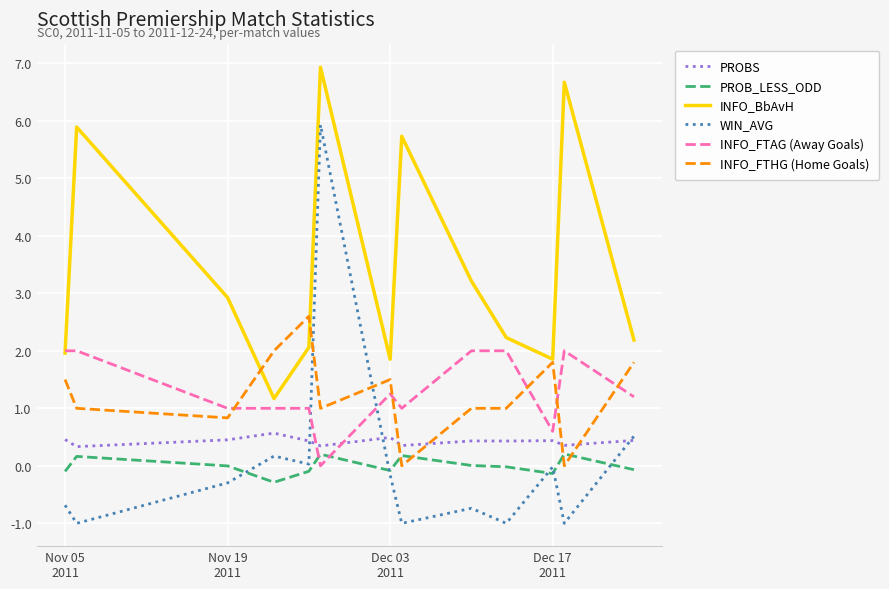

True or false: INFO_FTHG (Home Goals) and WIN_AVG intersect in this chart.

True